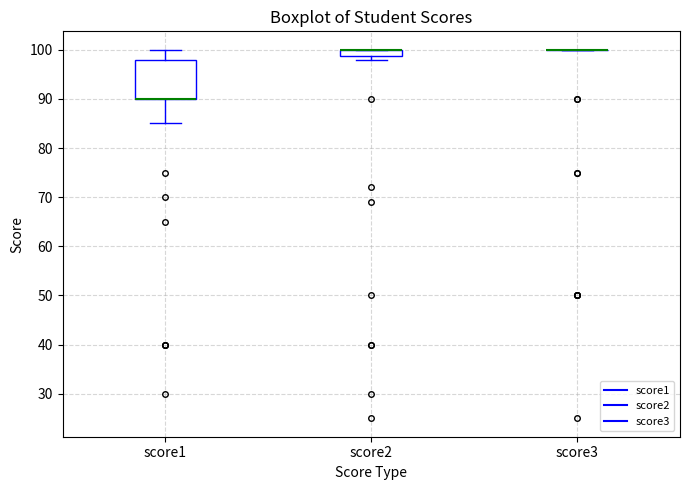

Where is the lower edge of the box for score1 on the y-axis? The values are not printed on the chart, so give them approximately, as read against the axis.

90